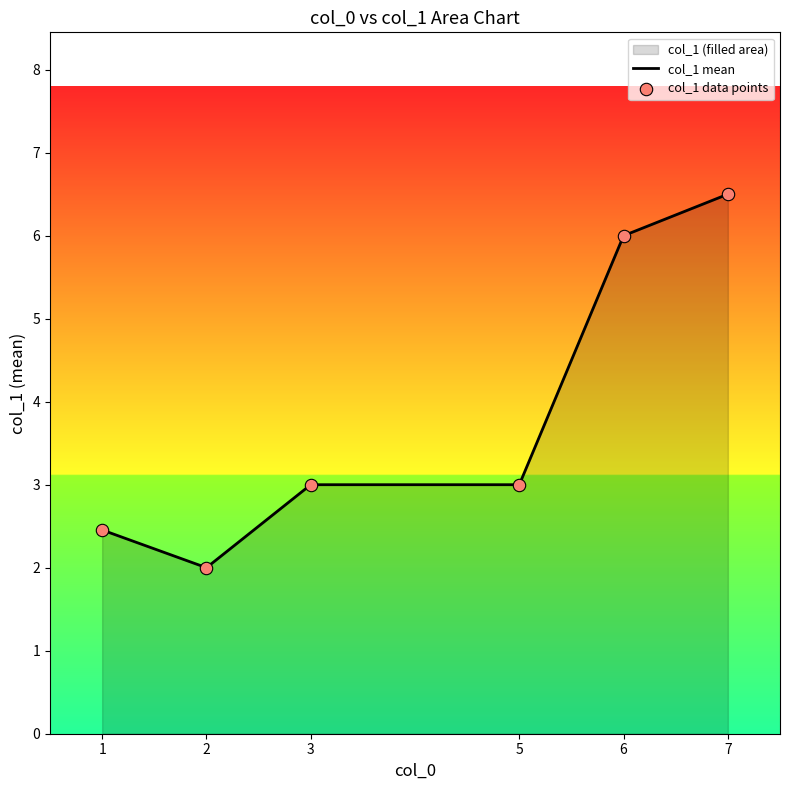

What is the highest value of the col_1 mean series?

6.5